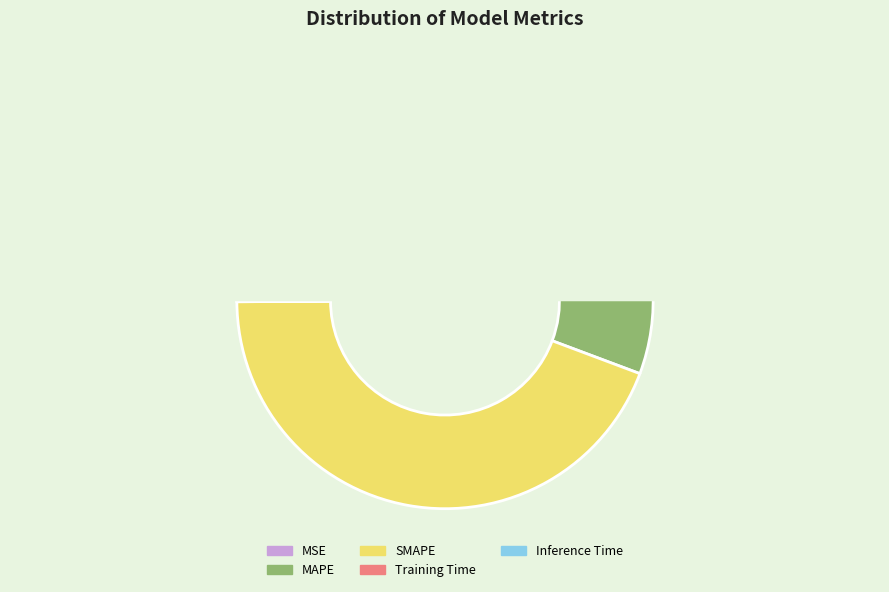

What is the change in value from MSE to SMAPE?

+41.2